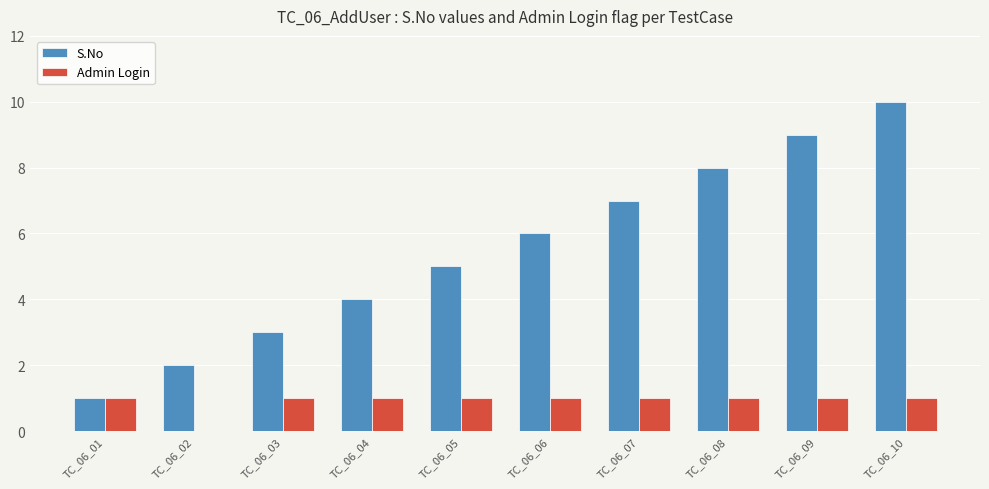

Are the bars horizontal?

No